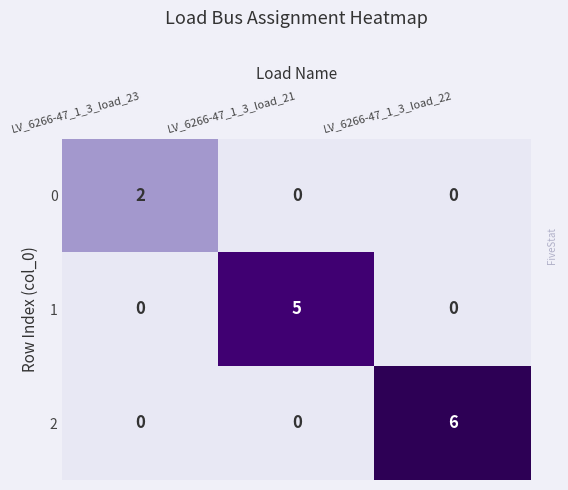

List the series in order of their peak value, lowest first.

0, 1, 2